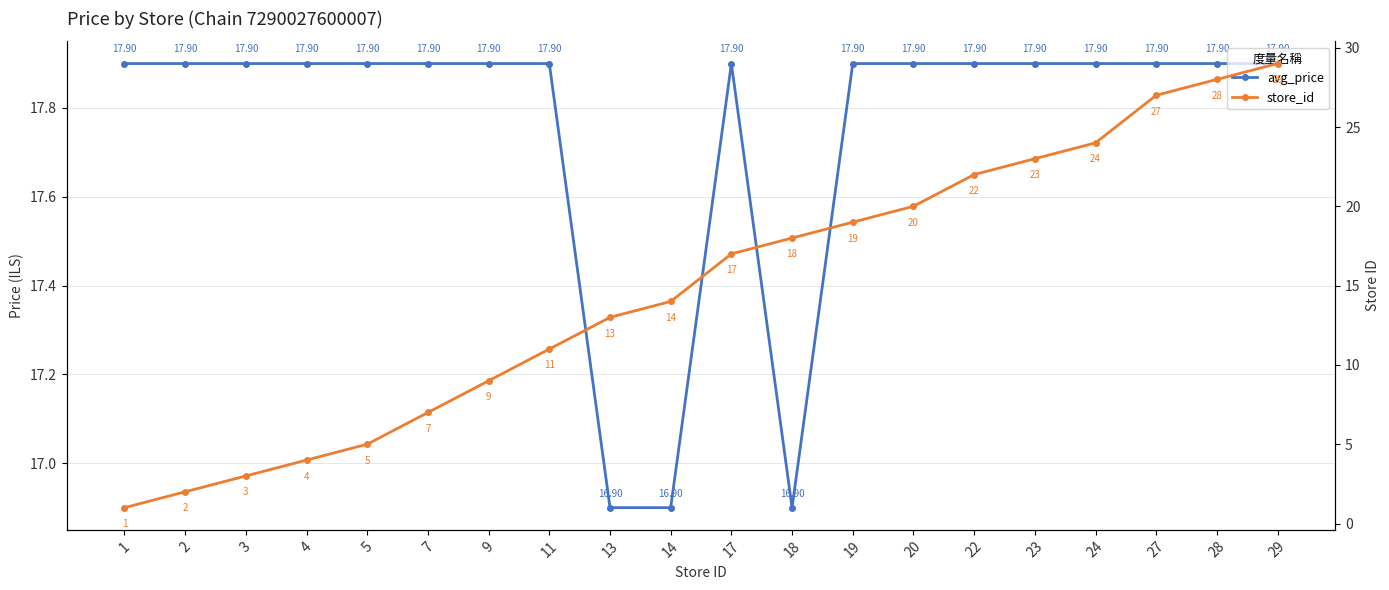

What is the spread (max minus min) of values at 23?

5.1